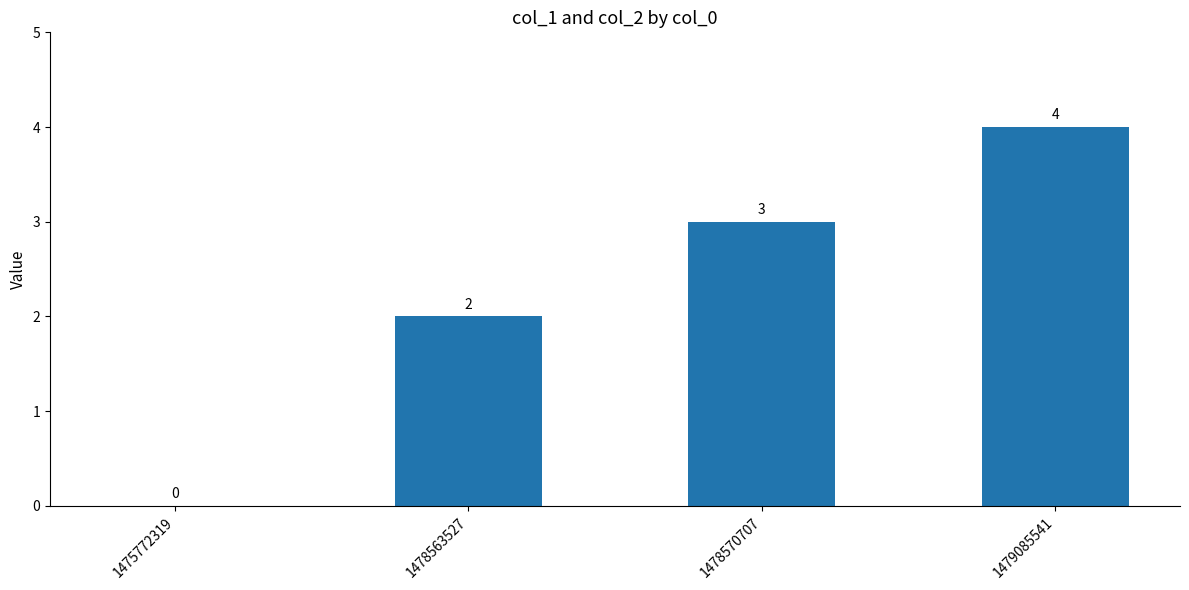

True or false: the data shows 3 at 1478570707.

True